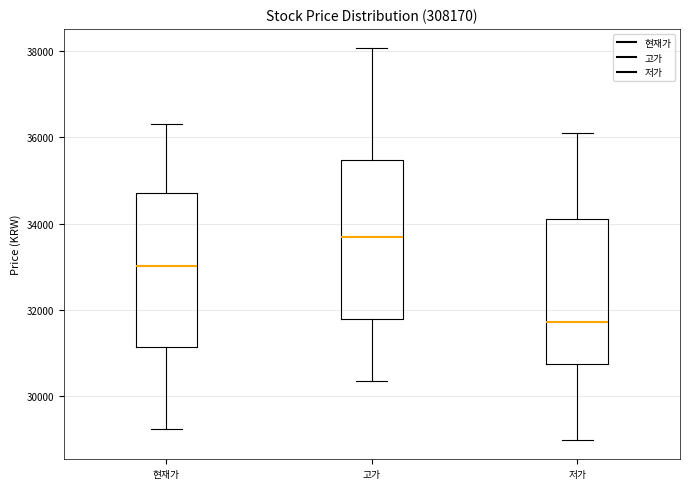

Reading left to right, transcribe this box plot: for each box, give where its median line is, the range the box spans, and where its two whiskers end, as read against the y-axis. The values are not printed on the chart, so give them approximately, as read against the axis.

현재가: median 33000, box 31200 to 34800, whiskers 29200 to 36400
고가: median 33800, box 31800 to 35400, whiskers 30400 to 38000
저가: median 31800, box 30800 to 34200, whiskers 29000 to 36200